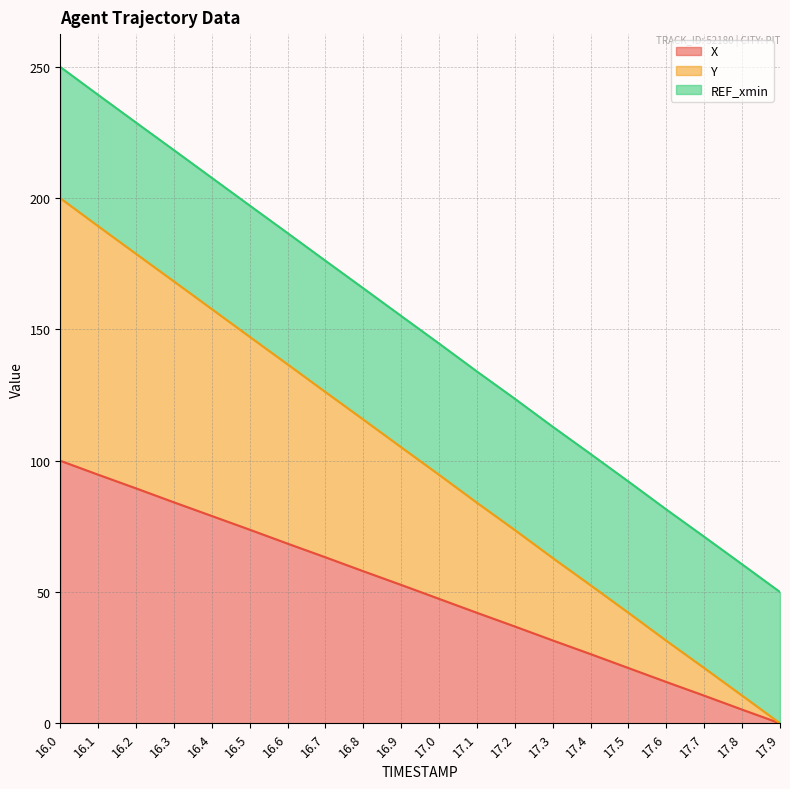

What is the difference between the maximum and minimum values in the X series?

100.0